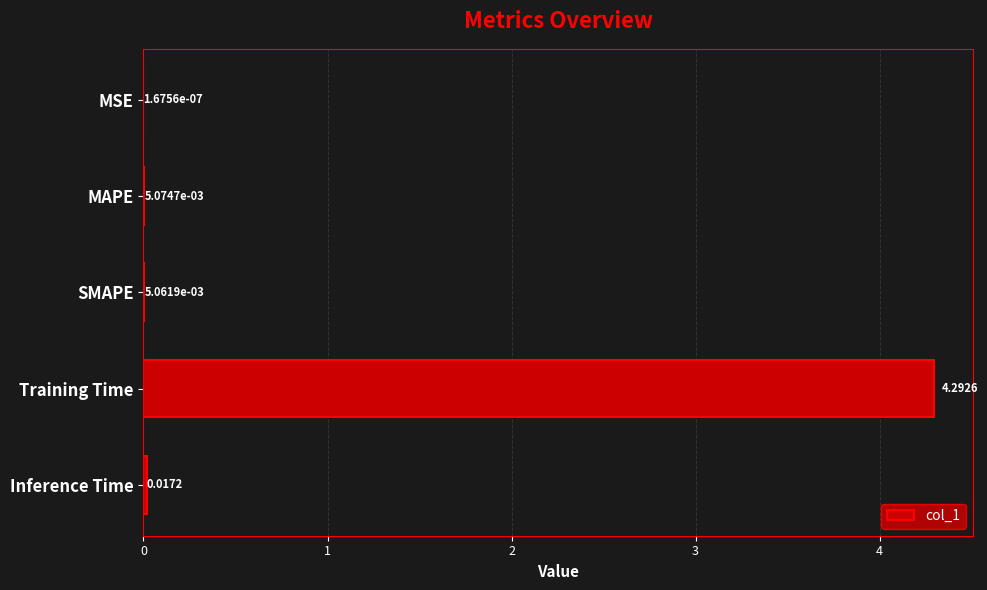

Which has a higher value, Training Time or SMAPE?

Training Time